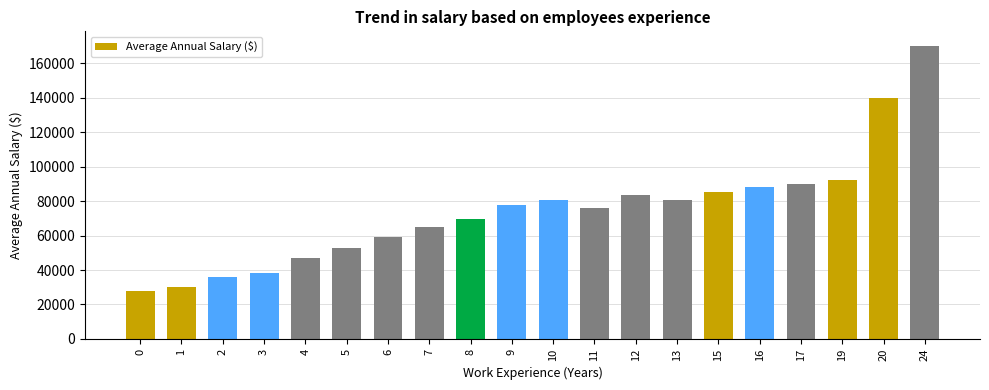

What is the value of the 15th bar from the left?

85000